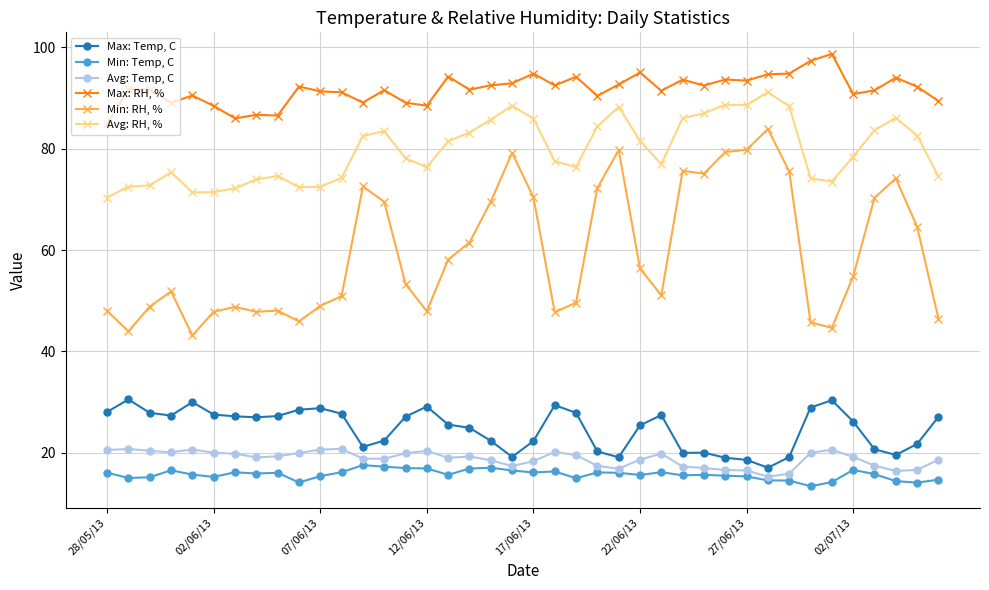

Which series has the largest total across all categories?

Max: RH, %